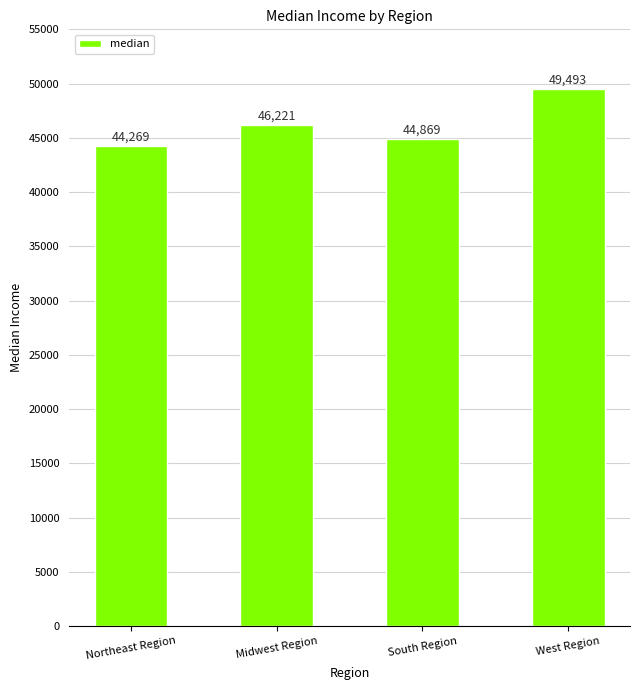

What is the difference between the second highest and second lowest values?

1352